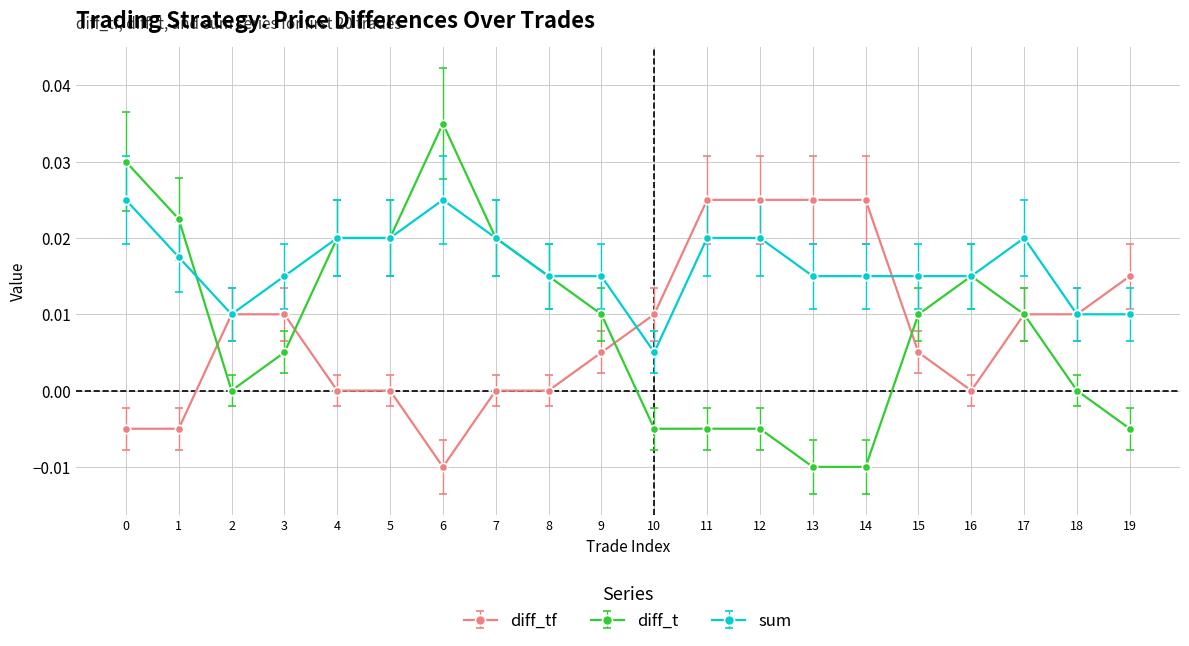

At 10, list the series in order from smallest to largest.

diff_t, sum, diff_tf